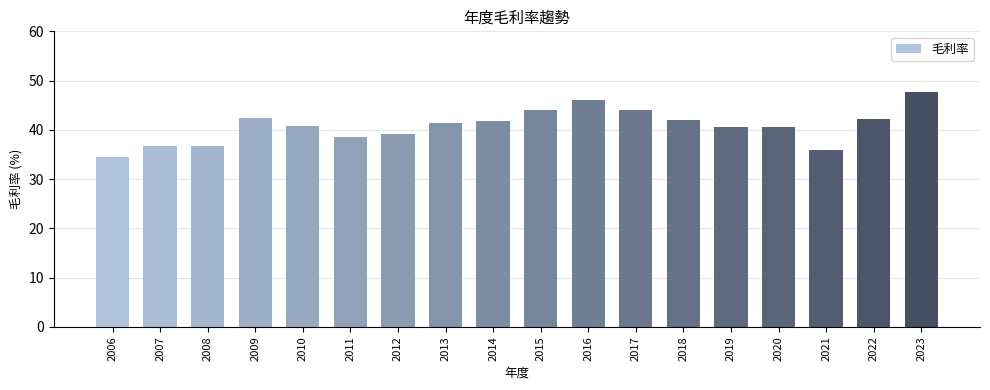

At which category does the chart reach its peak across all series?

2023